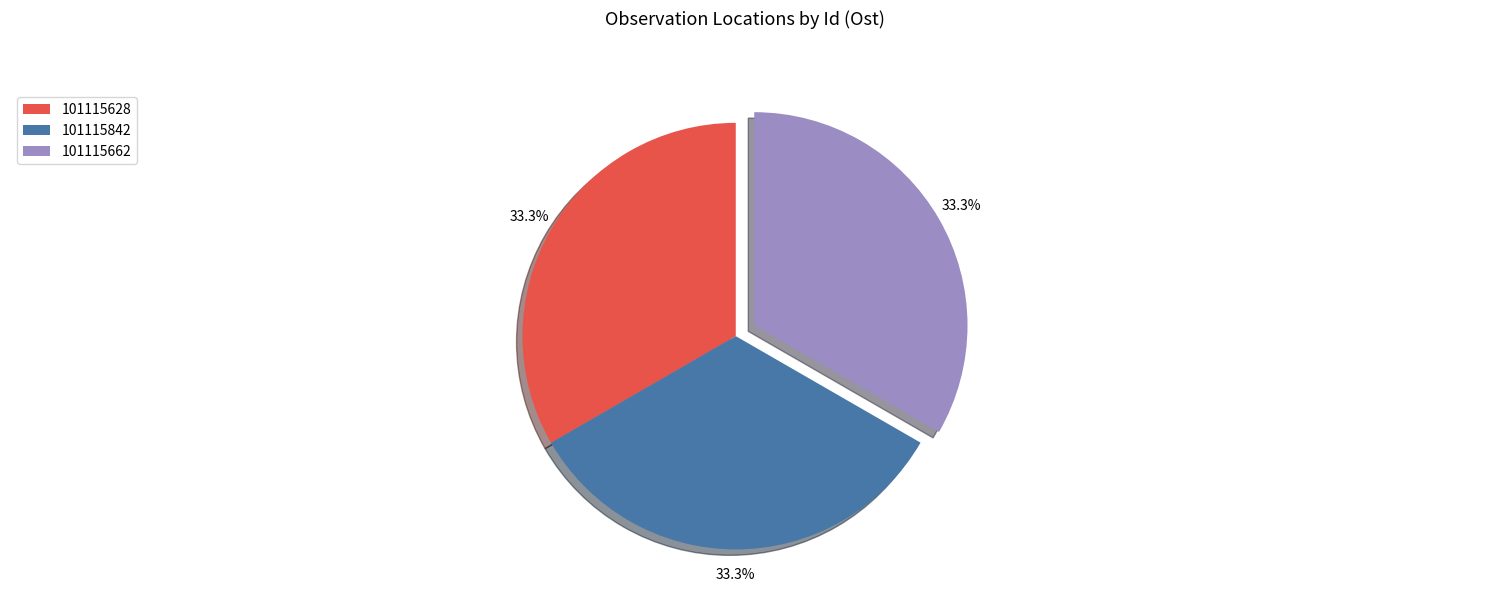

To the nearest percent, what is the combined percentage of 101115662 and 101115842?

67%